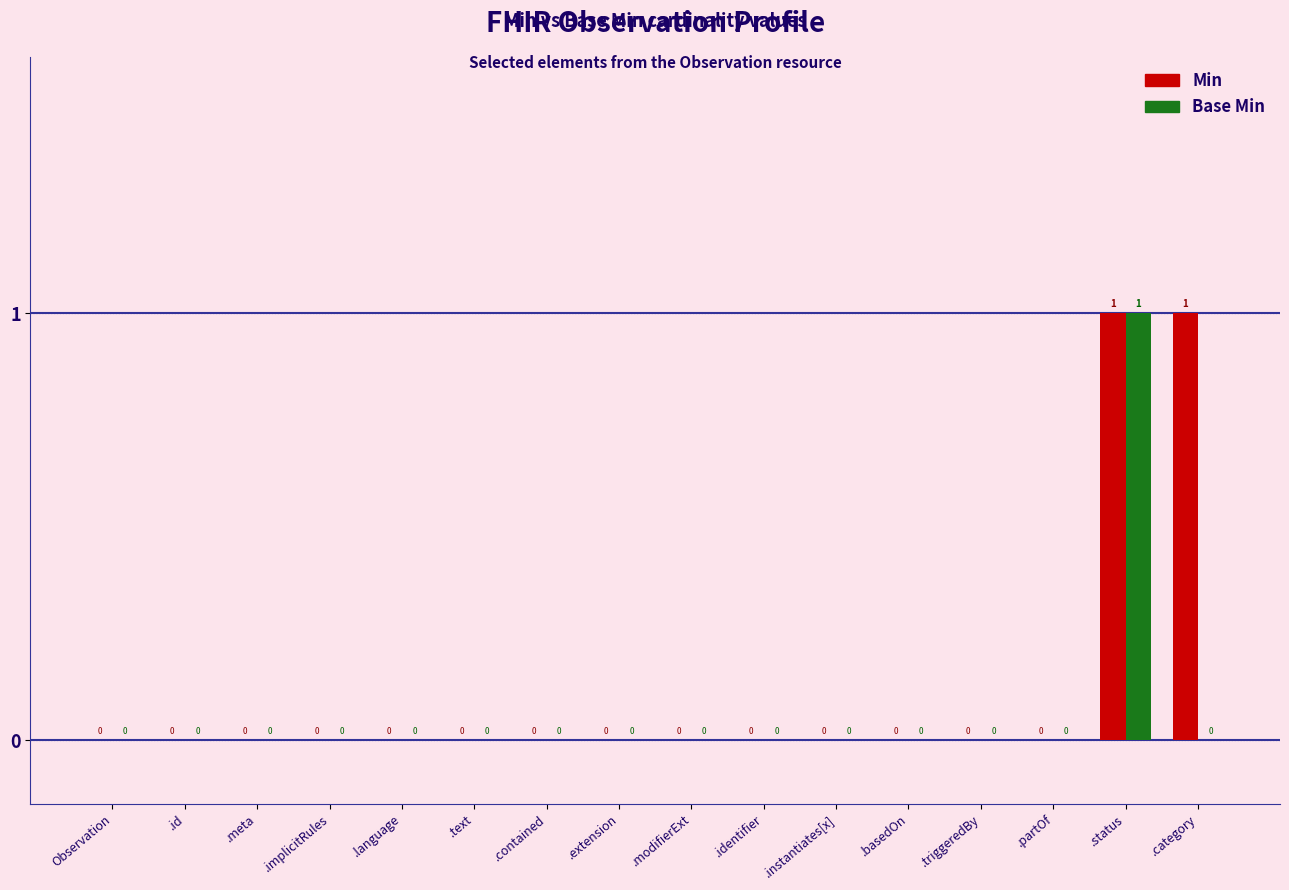

How many Min values are between 0 and 1?

16